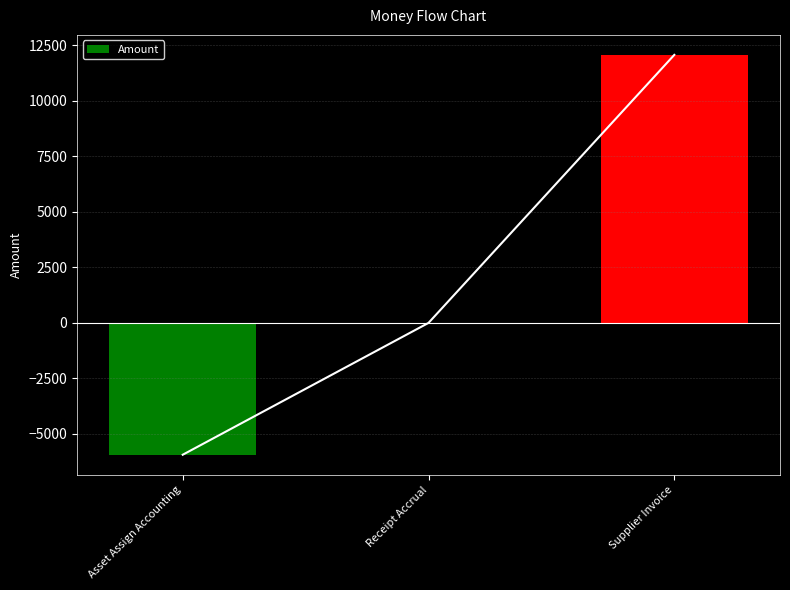

Is it true that the value at Asset Assign Accounting is -8812.8?

False